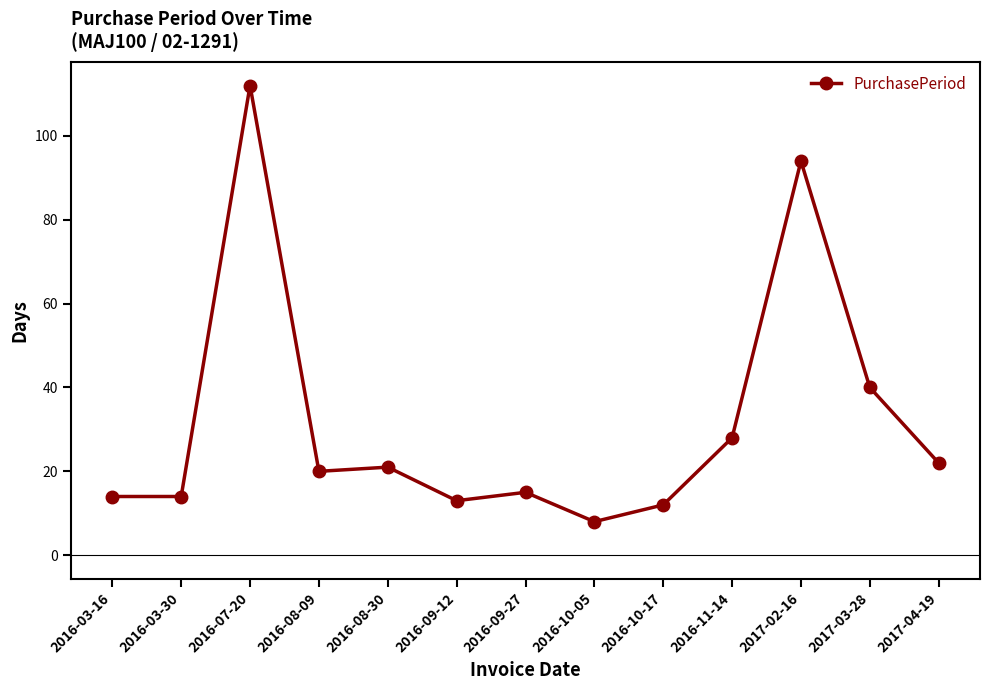

Reading left to right, what are all the values shown in this chart?

14	14	112	20	21	13	15	8	12	28	94	40	22